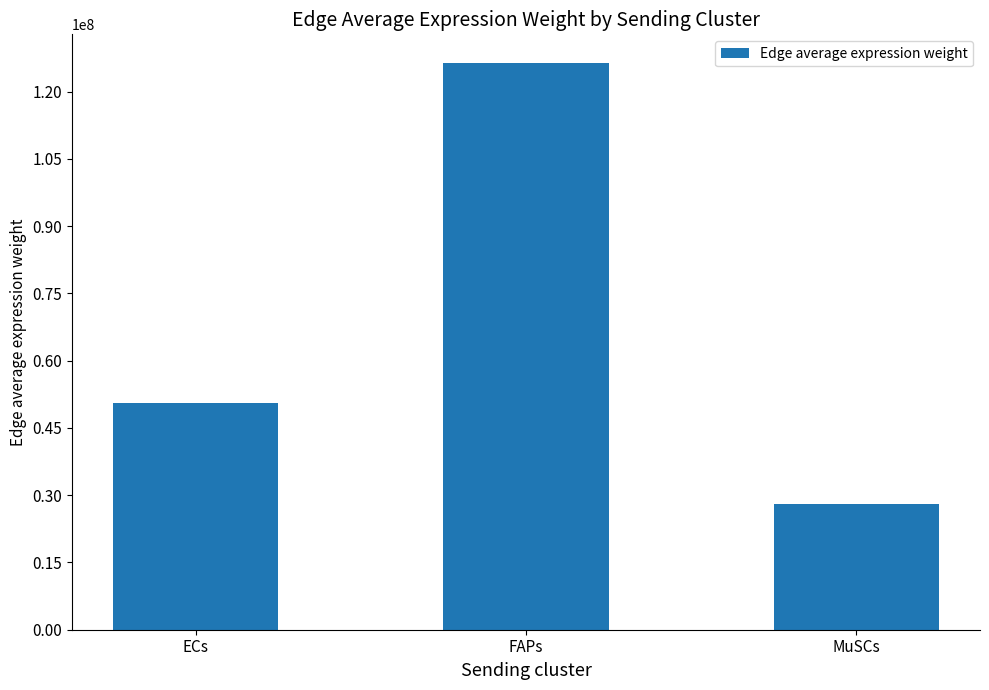

How many values are below 50471152?

1